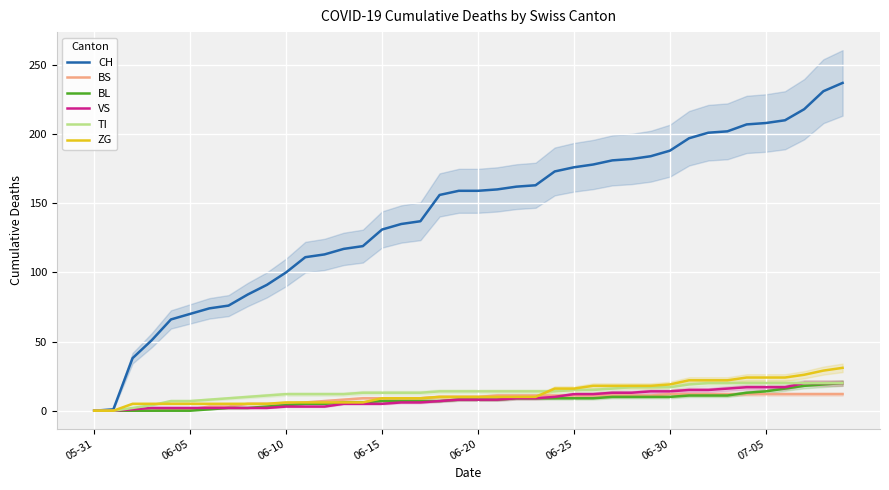

Is this an area chart (filled region under the line)?

No